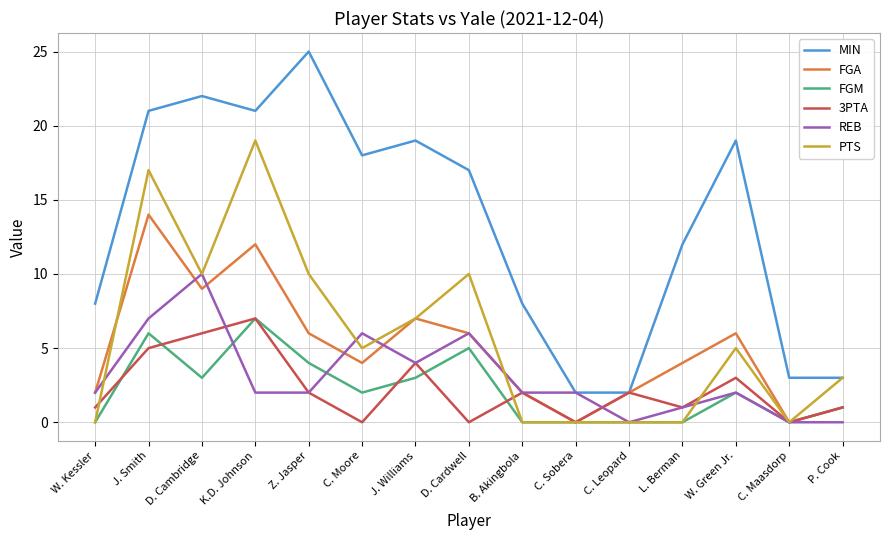

Which series changed the most between W. Kessler and D. Cardwell?

PTS